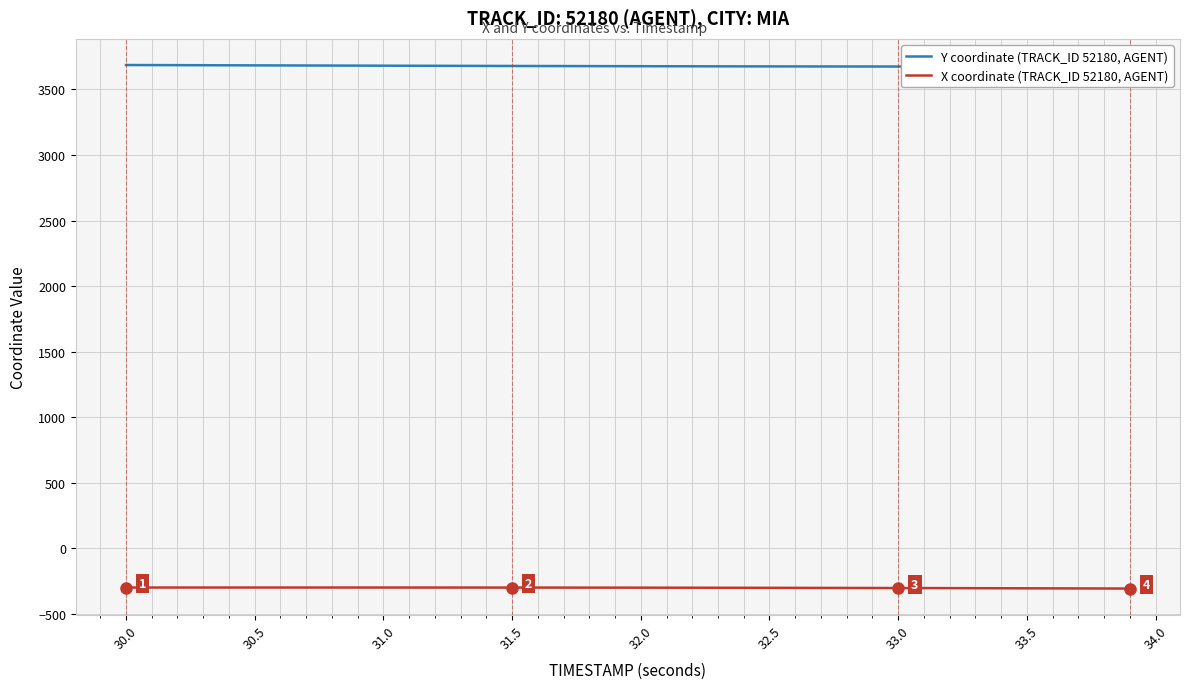

The value of X coordinate (TRACK_ID 52180, AGENT) at 30.5 is -300.0. True or false?

True